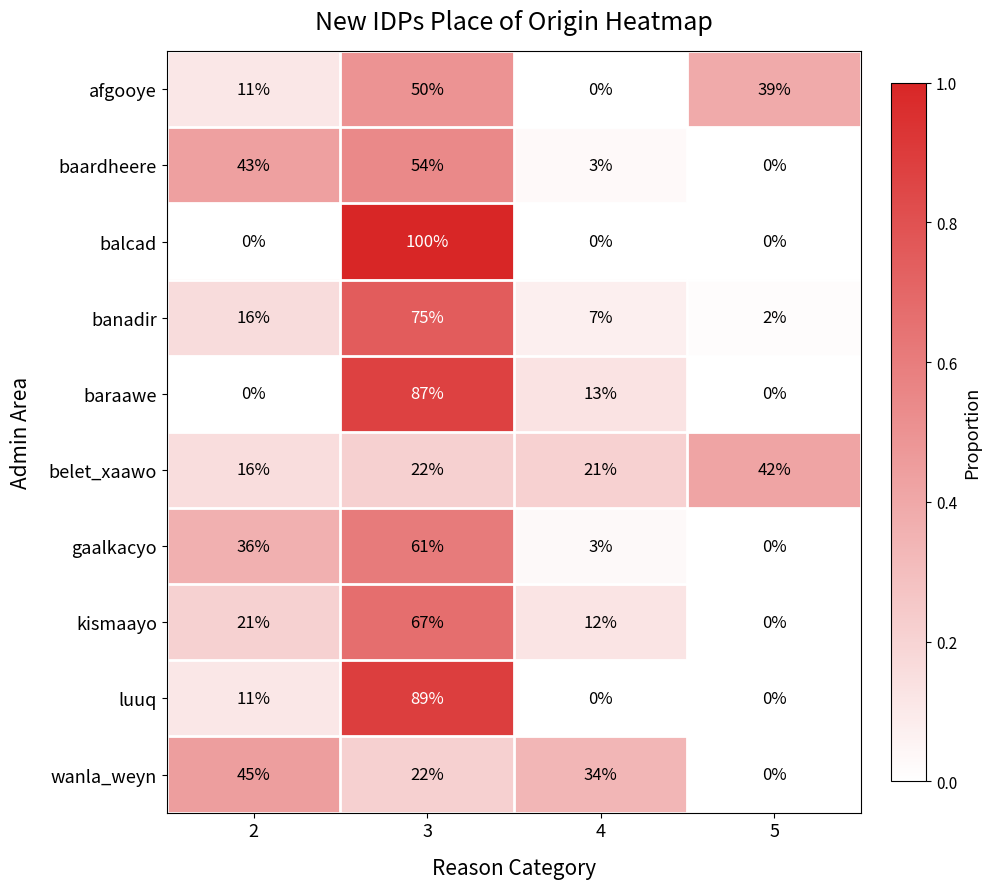

At how many categories does at least one series exceed 0?

4